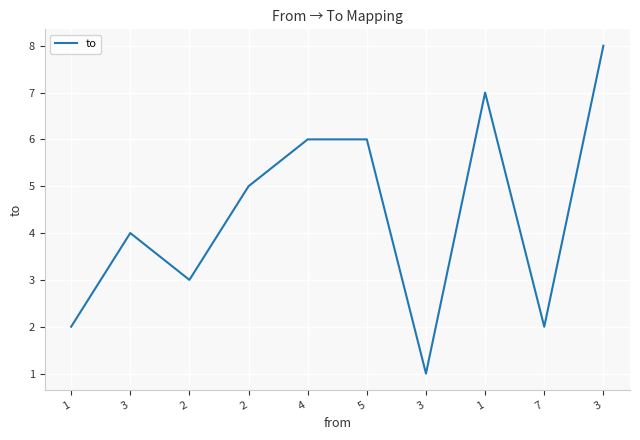

Rank the categories by value from highest to lowest.

3, 1, 4, 5, 2, 3, 2, 1, 7, 3